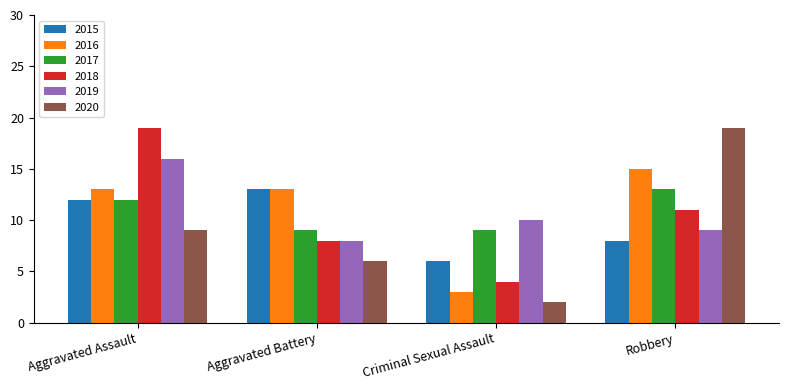

The value of 2016 at Aggravated Battery is 19. True or false?

False